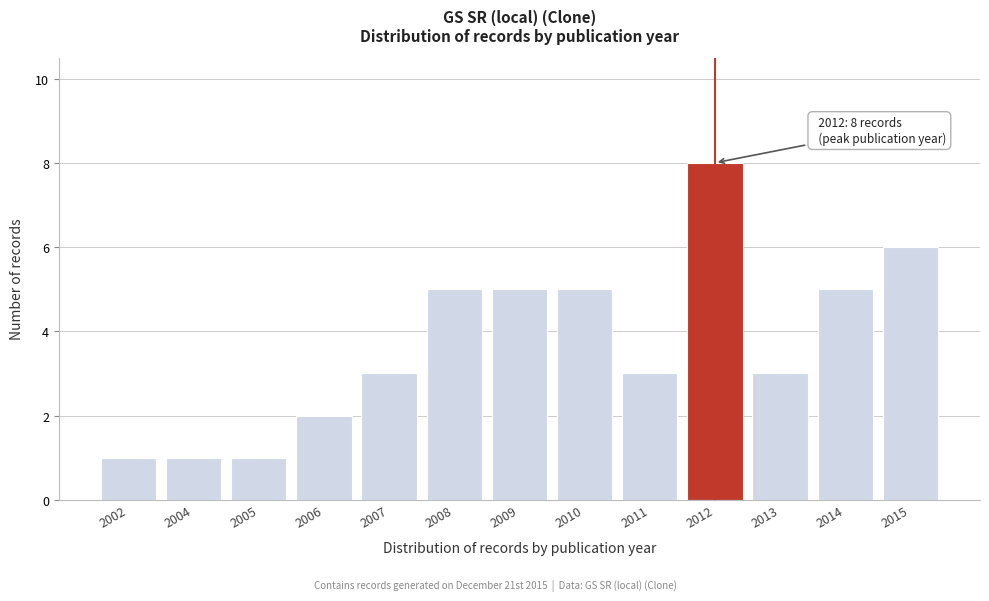

Reading left to right, extract all data points from this chart.

1	1	1	2	3	5	5	5	3	8	3	5	6